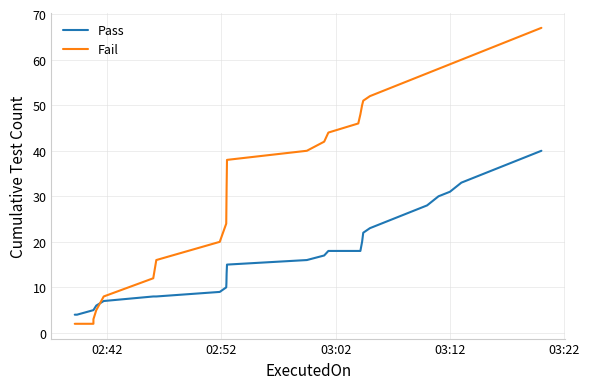

At how many categories does at least one series exceed 15?

30